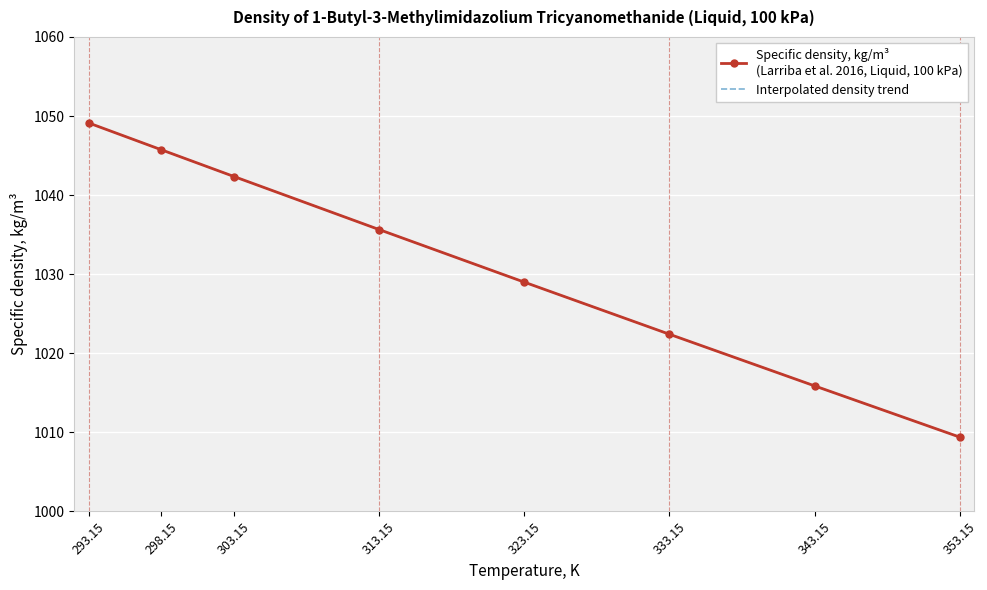

Rank the categories by value from highest to lowest.

293.15, 298.15, 303.15, 313.15, 323.15, 333.15, 343.15, 353.15